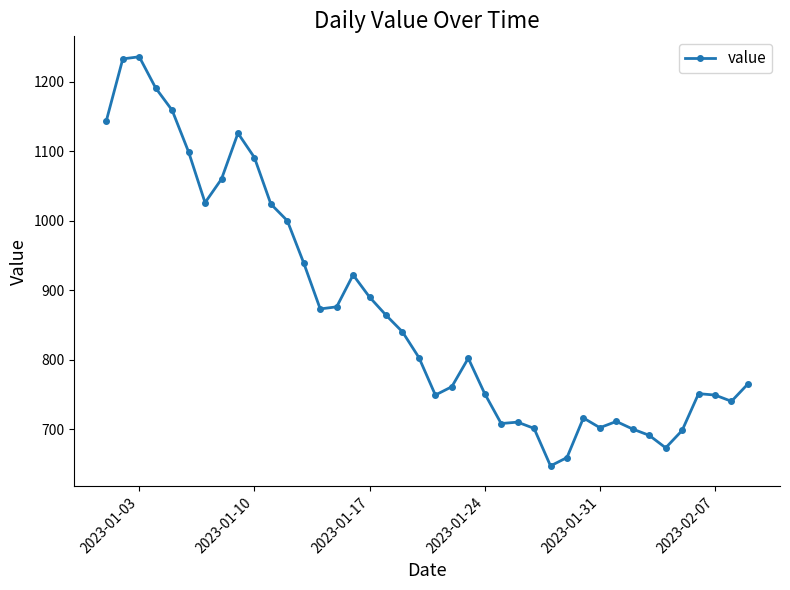

What is the smallest value displayed?

647